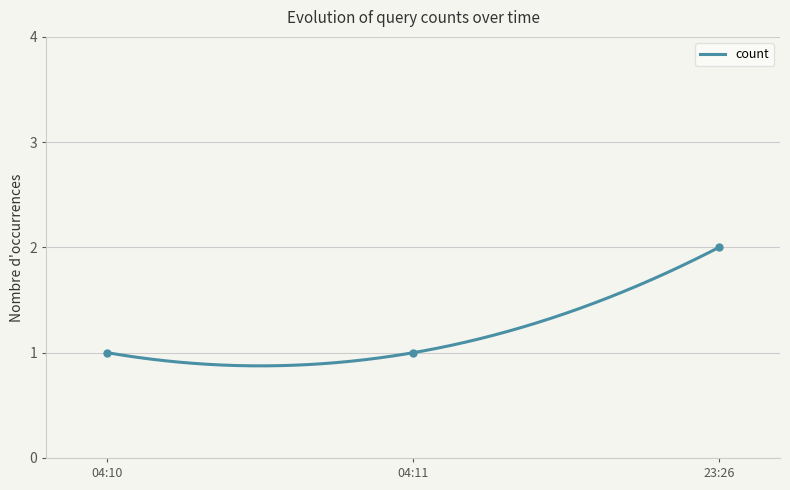

Count the number of categories in the chart.

3